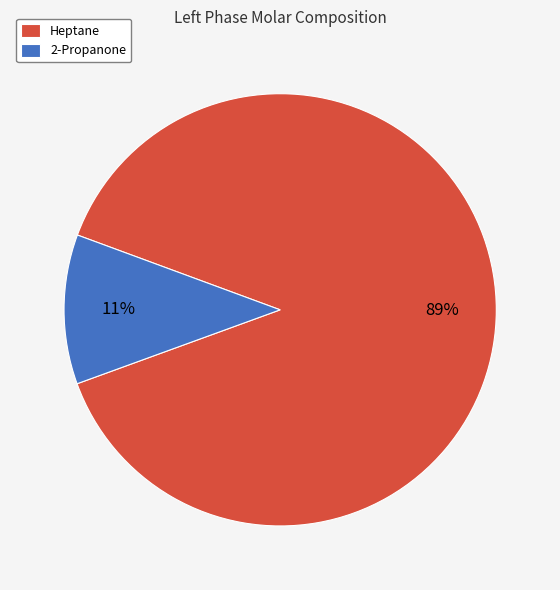

How many segments does this pie chart have?

2